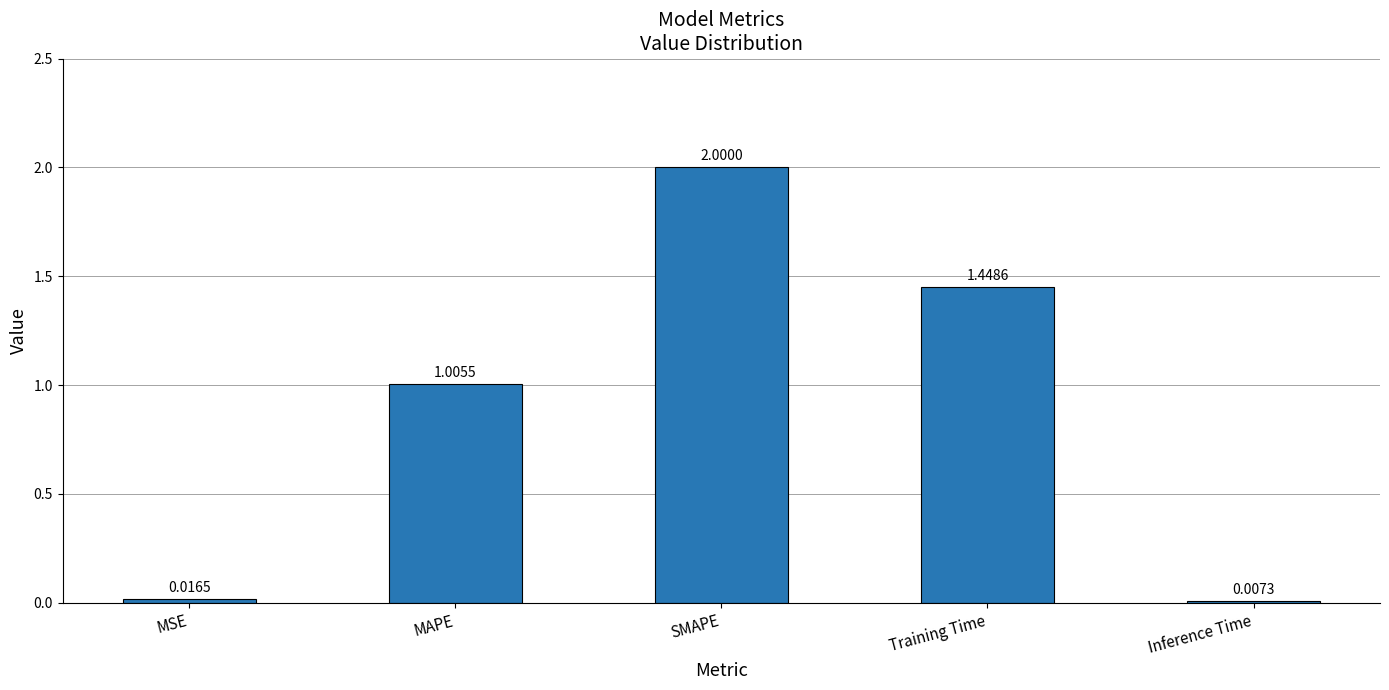

Which label corresponds to the largest value in the chart?

SMAPE